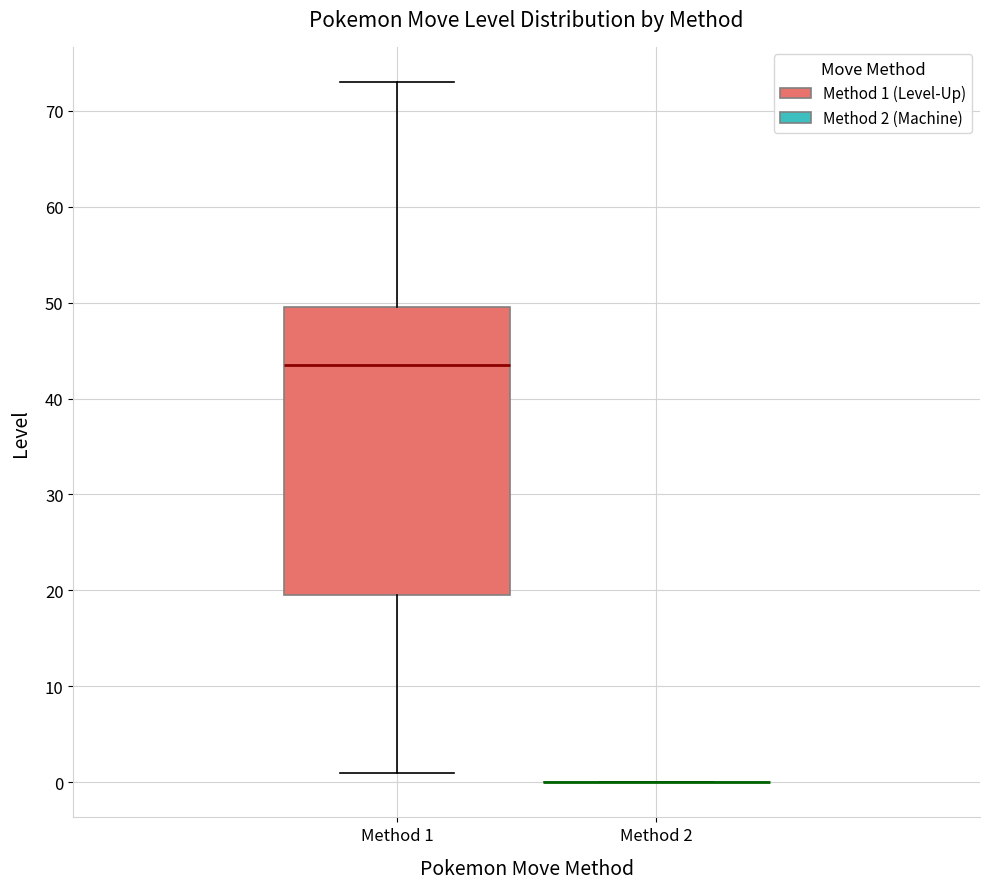

Where does the median line of the box for Method 1 sit on the y-axis? The values are not printed on the chart, so give them approximately, as read against the axis.

44